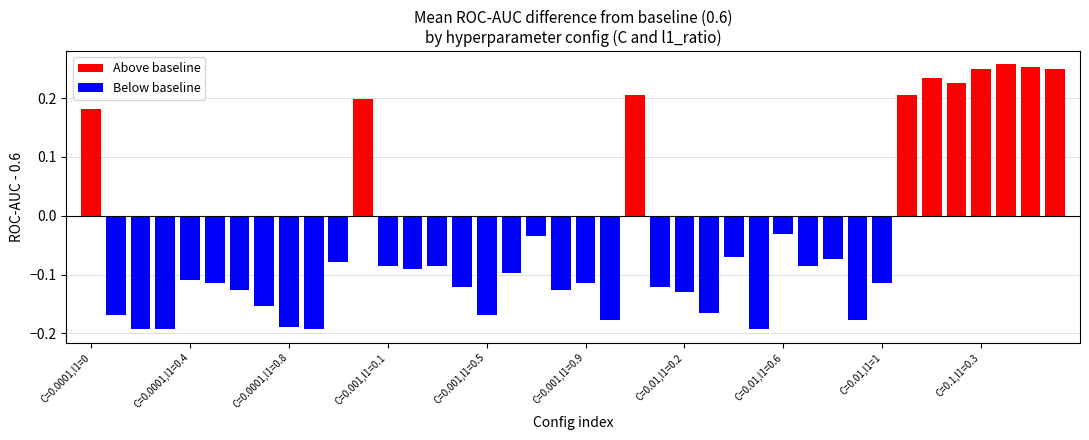

What is the sum of all values?

-1.5